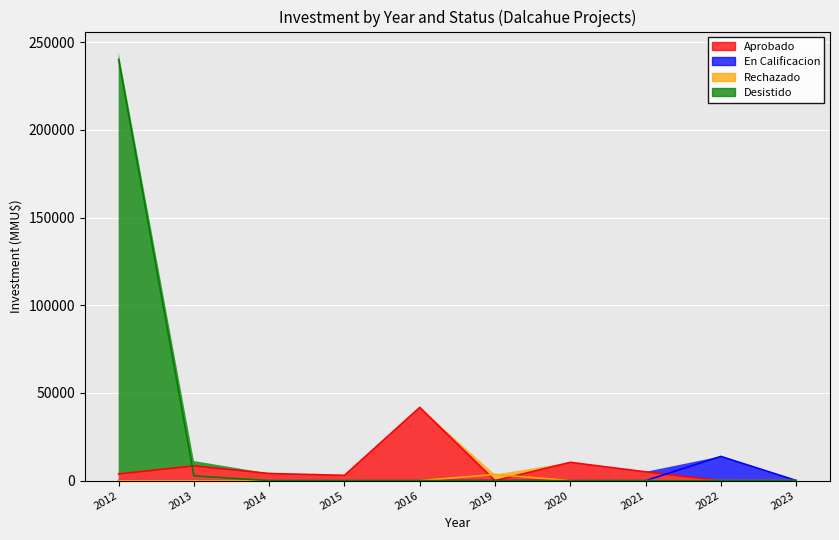

Read the Aprobado value at 11, to the nearest 50.

900